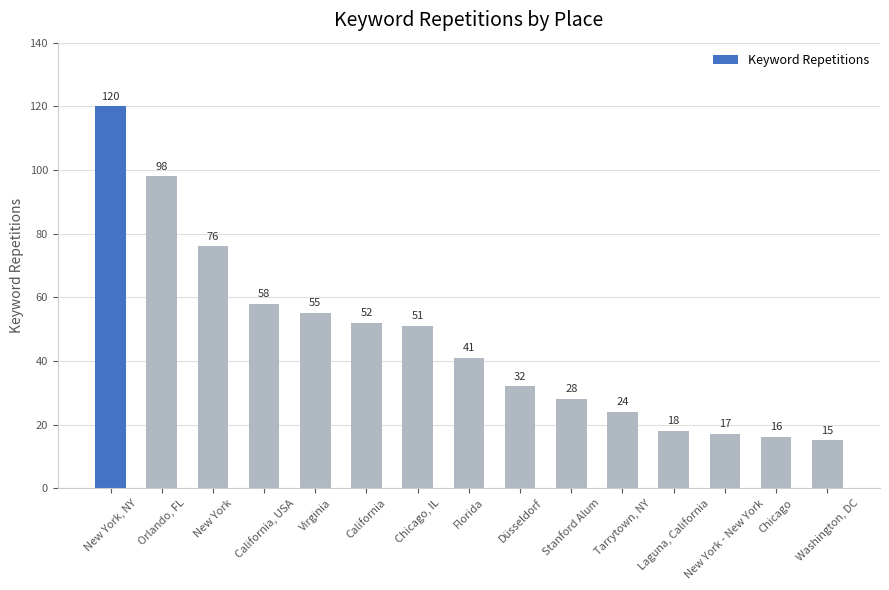

What is the average value?

47